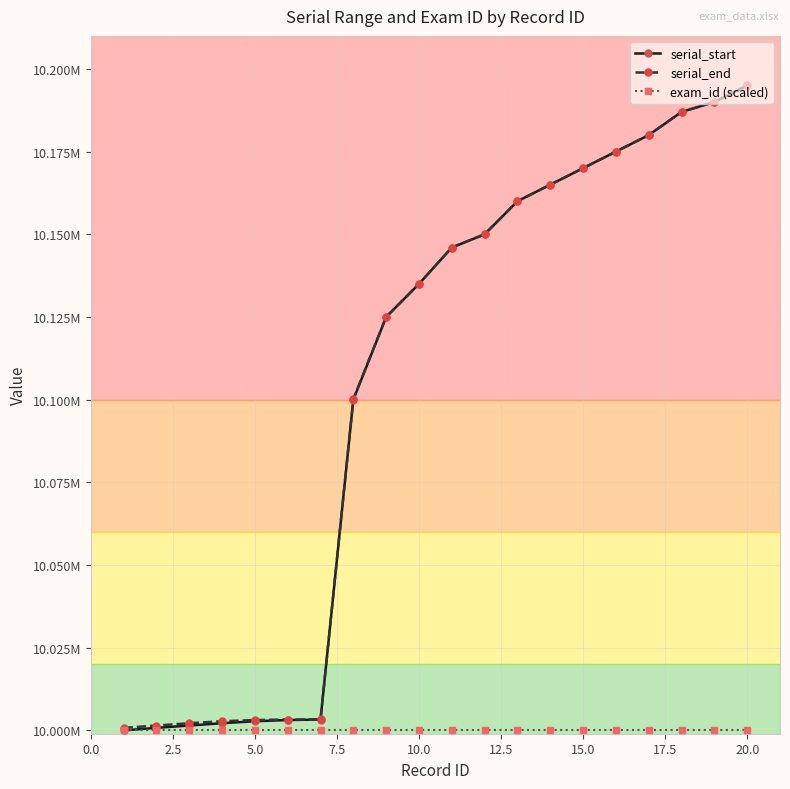

Which series has the largest total across all categories?

serial_end